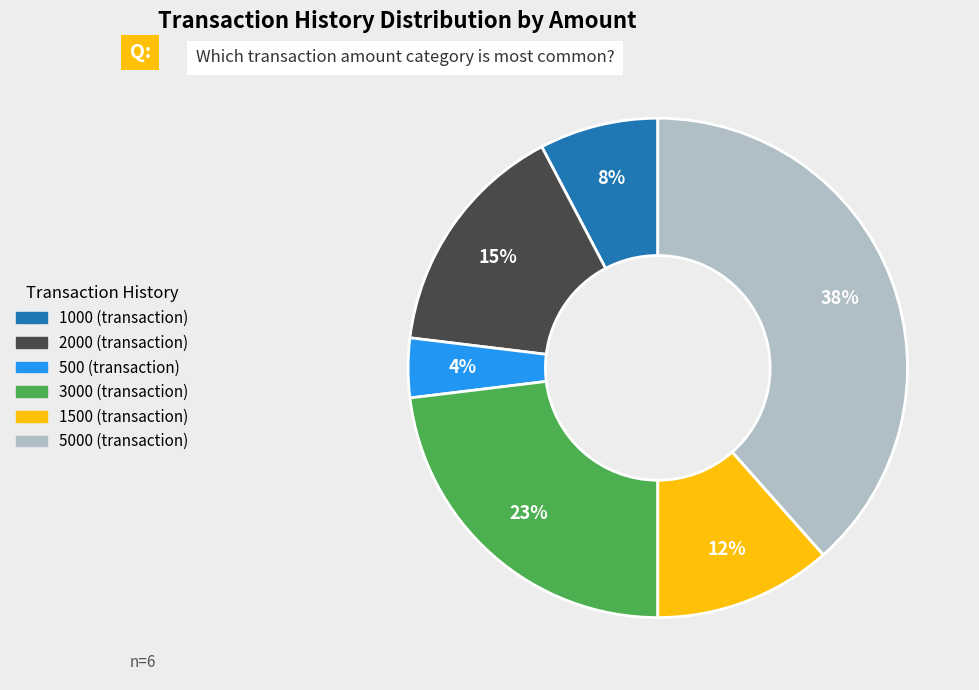

To the nearest percent, what is the average slice percentage?

17%